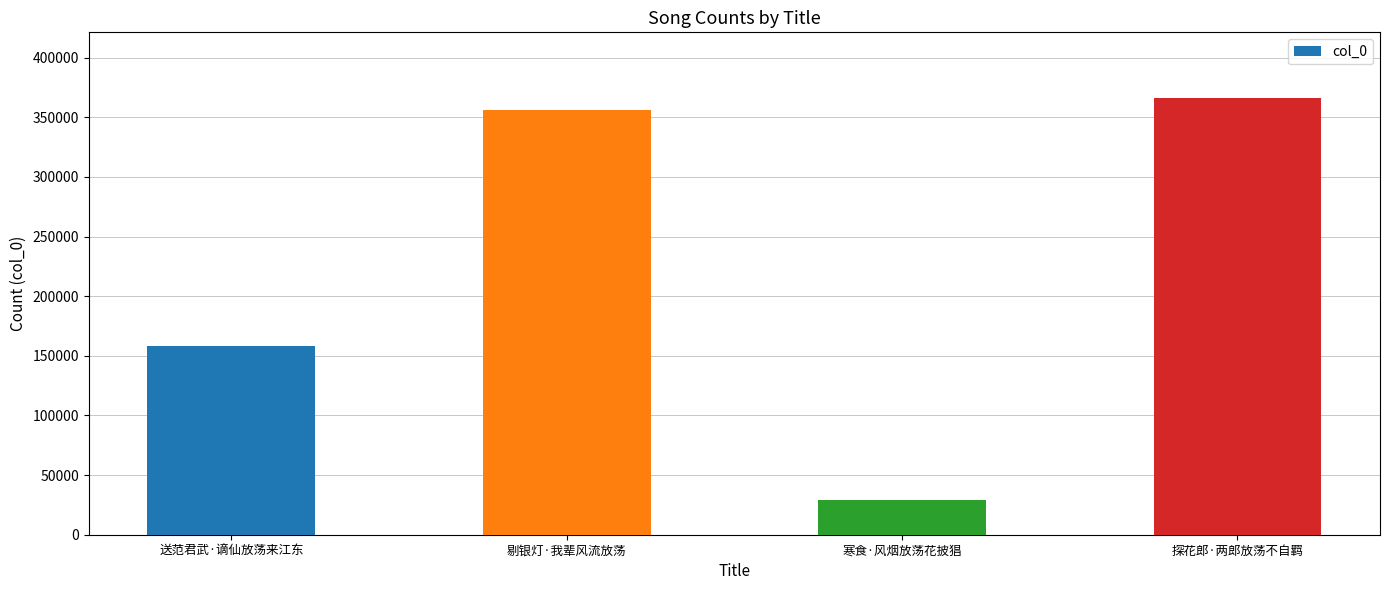

Between 剔银灯·我辈风流放荡 and 送范君武·谪仙放荡来江东, which is larger?

剔银灯·我辈风流放荡